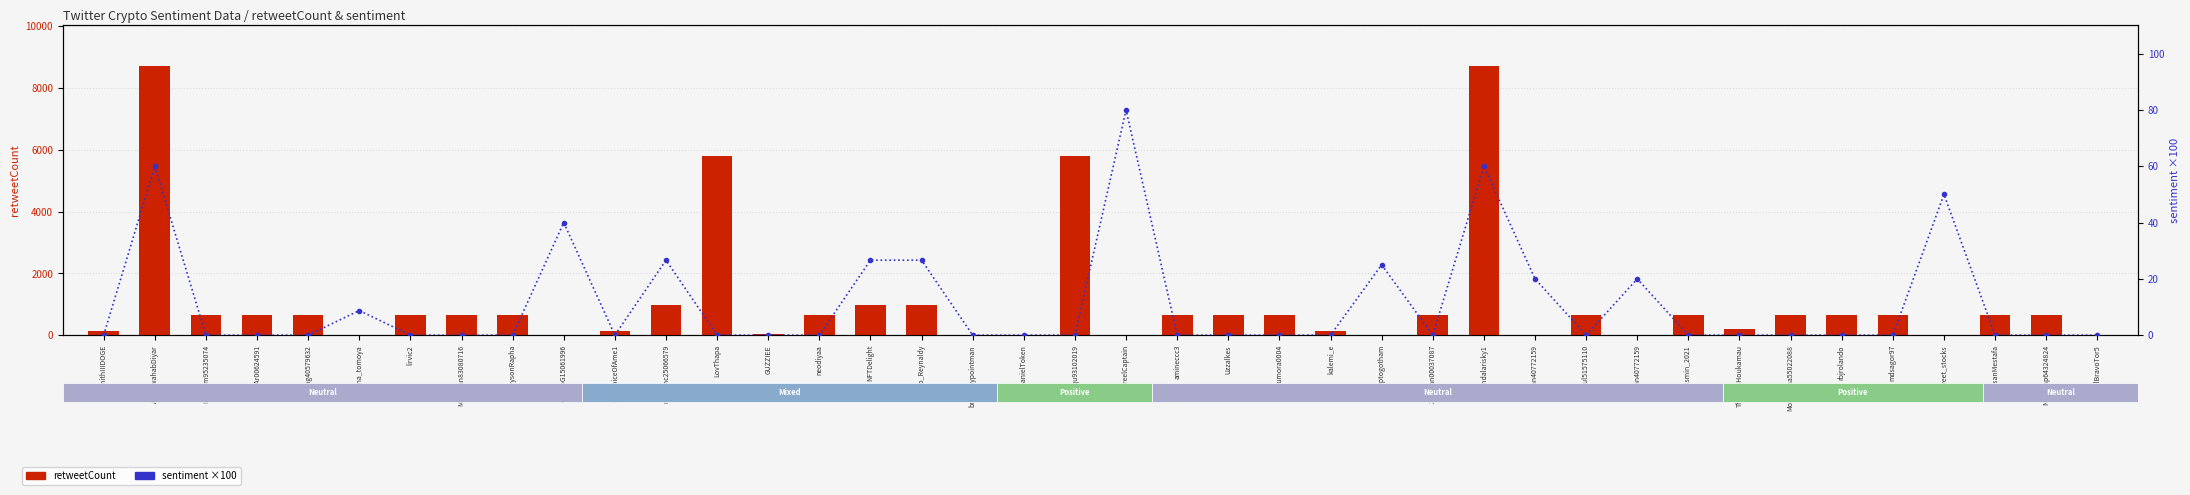

Reading left to right, what are all the values shown in this chart?

retweetCount: 120.0	8722.0	644.0	644.0	644.0	11.0	644.0	644.0	644.0	0.0	120.0	988.0	5797.0	26.0	644.0	988.0	988.0	0.0	0.0	5797.0	6.0	644.0	644.0	644.0	120.0	0.0	644.0	8722.0	1.0	644.0	1.0	644.0	186.0	644.0	644.0	644.0	0.0	644.0	644.0	0.0
sentiment (×100): 0.0	60.0	0.0	0.0	0.0	8.8	0.0	0.0	0.0	40.0	0.0	26.6	0.0	0.0	0.0	26.6	26.6	0.0	0.0	0.0	80.0	0.0	0.0	0.0	0.0	25.0	0.0	60.0	20.0	0.0	20.0	0.0	0.0	0.0	0.0	0.0	50.0	0.0	0.0	0.0